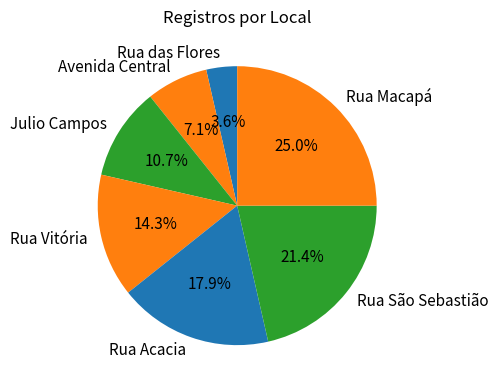

Does any single category account for the majority?

No